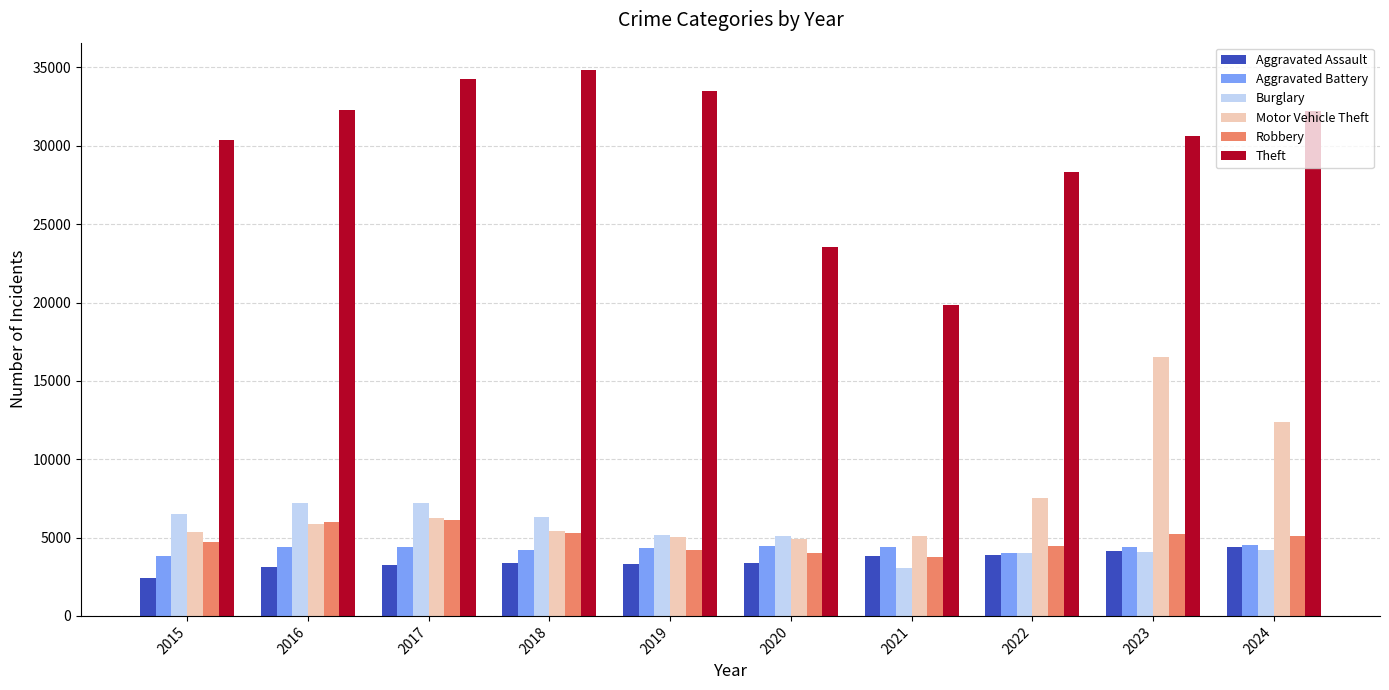

Does the chart contain stacked bars?

No